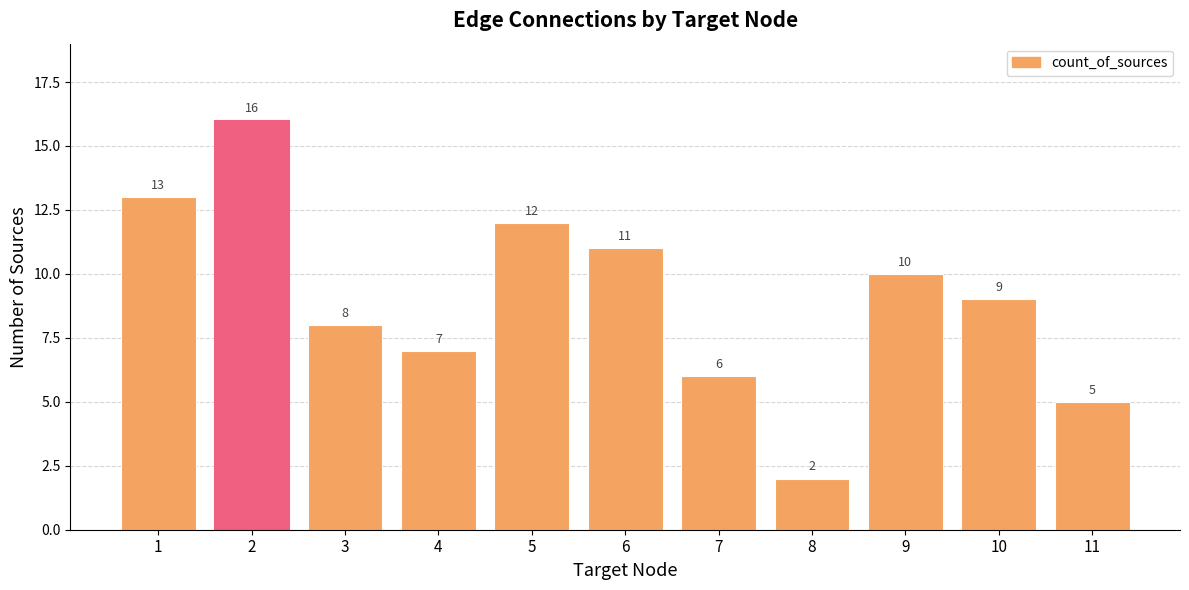

What is the difference between the maximum and minimum values?

14